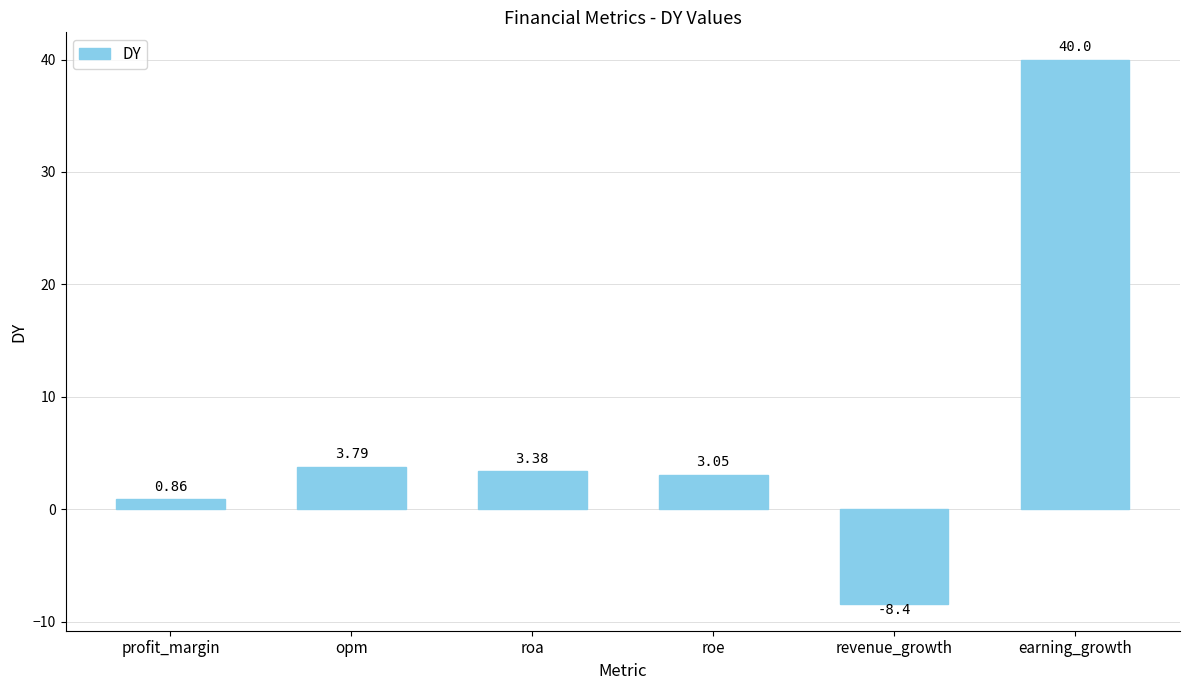

Does the chart contain stacked bars?

No